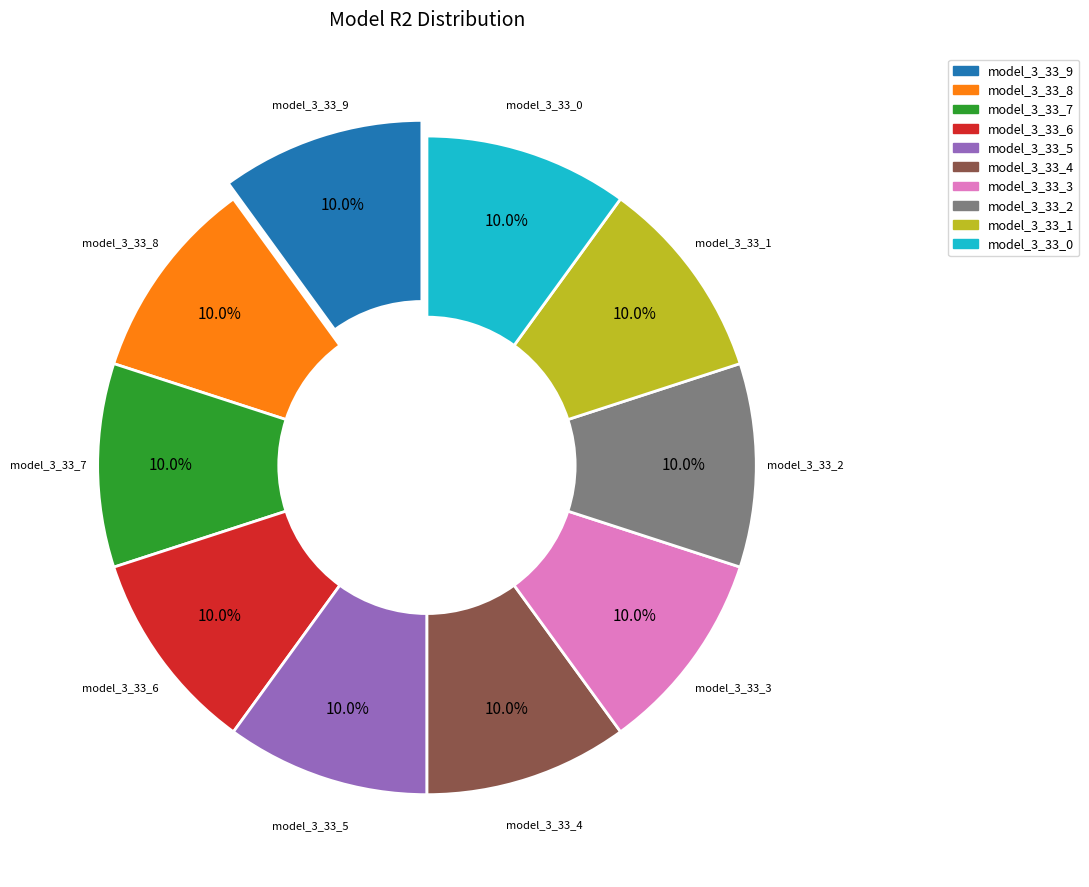

How many segments does this pie chart have?

10